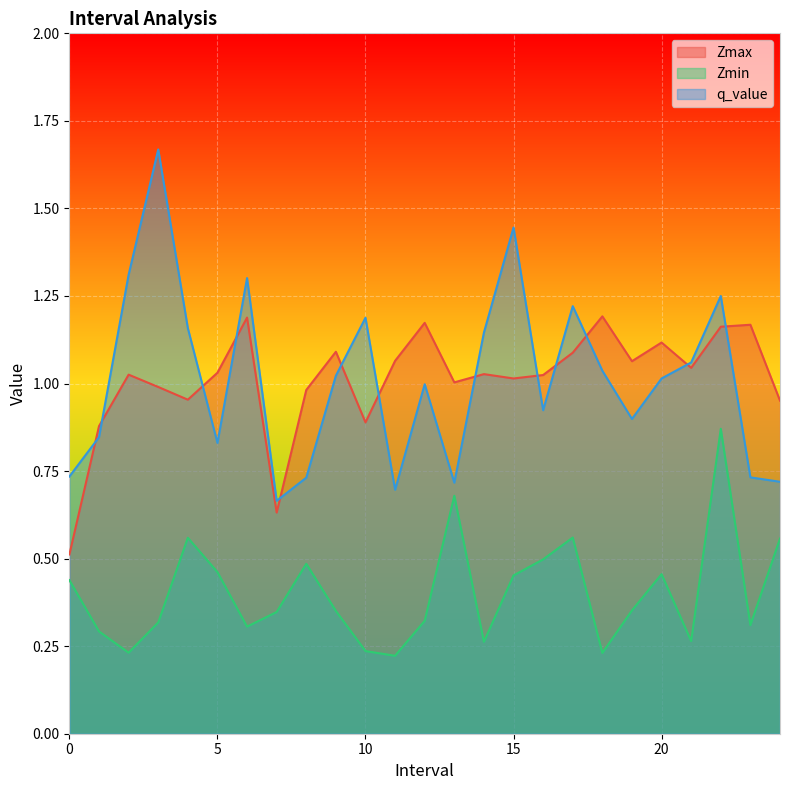

At which category does Zmax reach its first local valley?

4.0